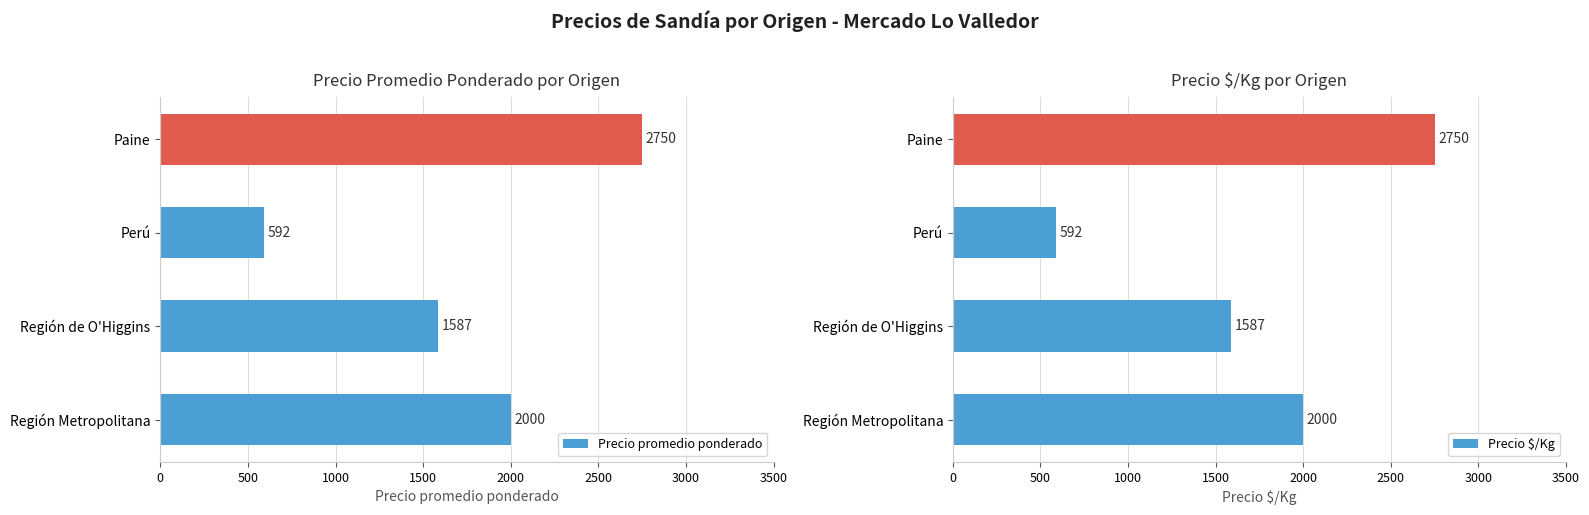

What is the smallest value displayed?

591.5